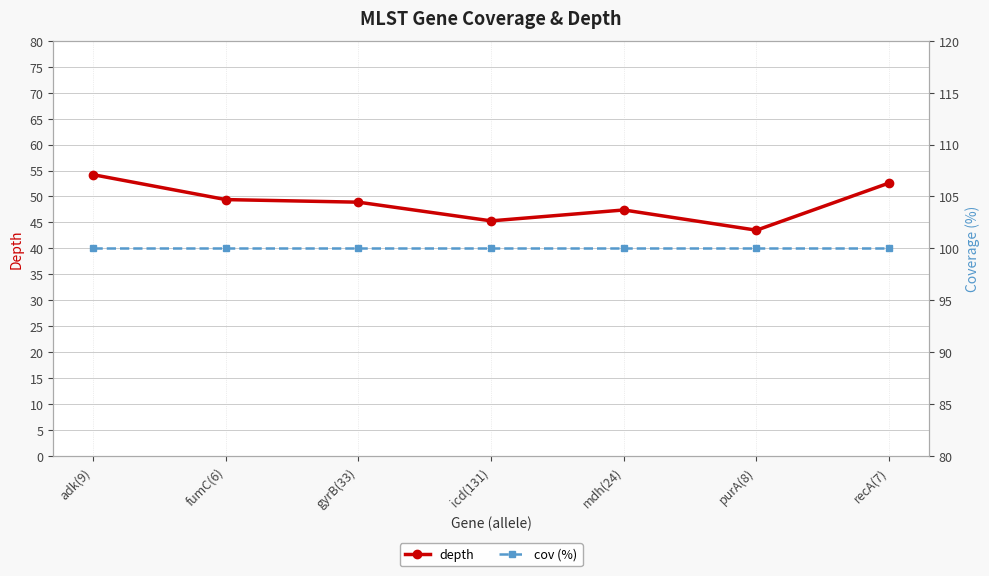

The value of cov (%) at fumC(6) is 100.0. True or false?

True